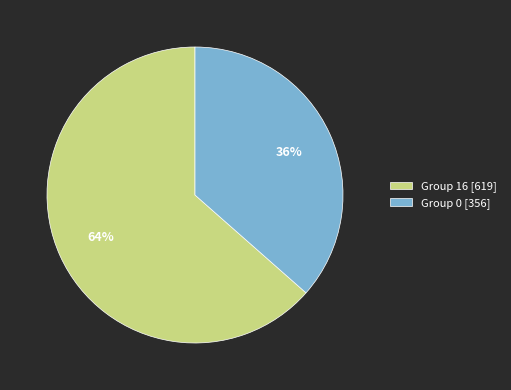

Is there a majority slice in this chart?

Yes